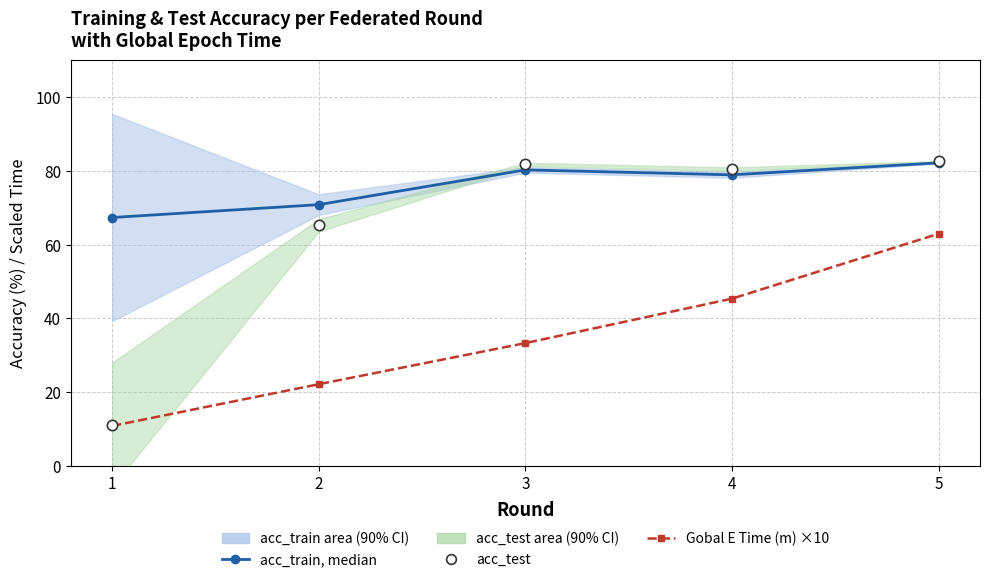

What is the total value across all series at 5?

227.6